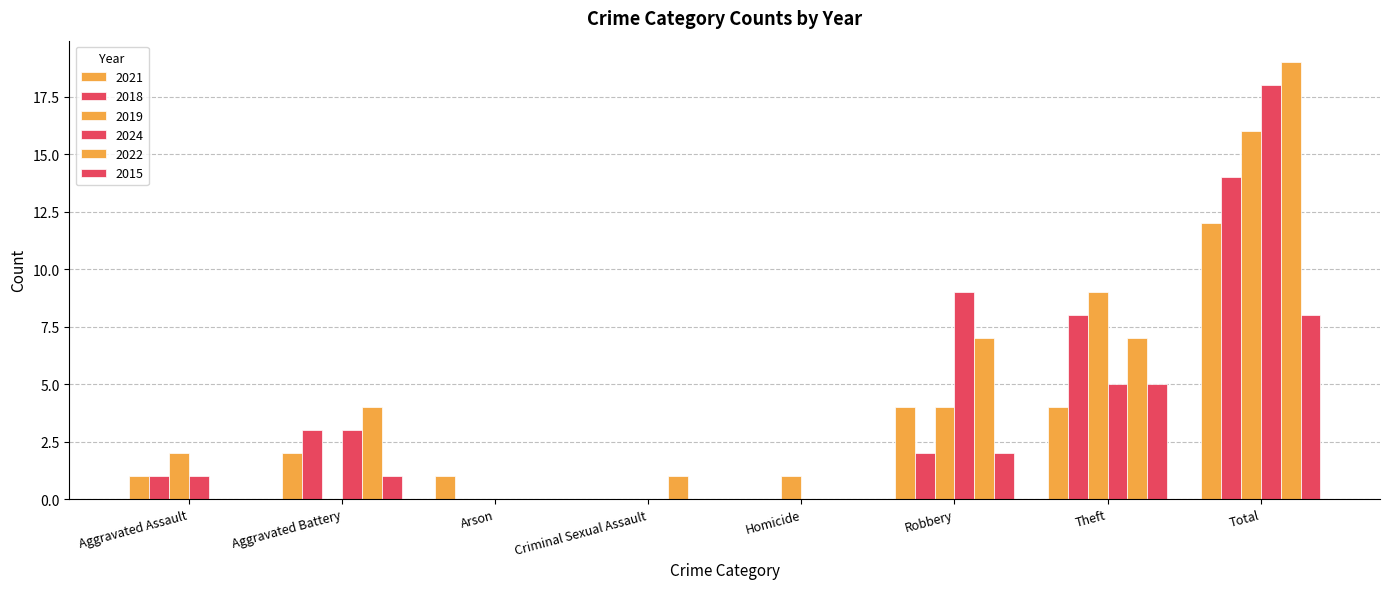

Are the bars grouped side by side (vs. stacked)?

Yes